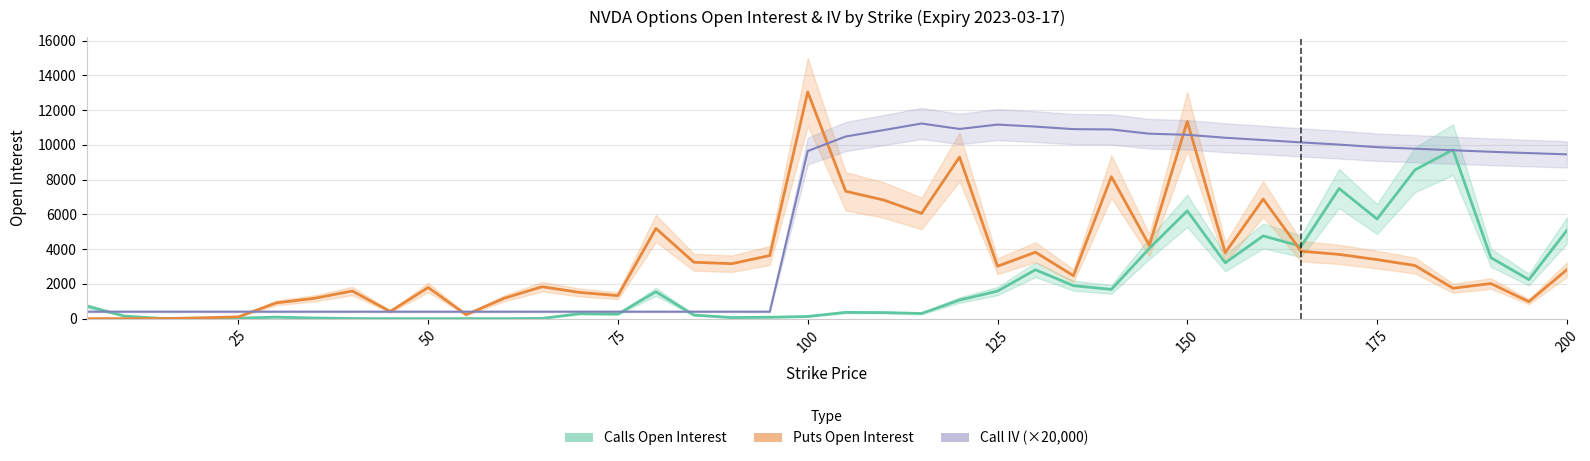

What is the difference between the highest and lowest values at 75?

1062.0